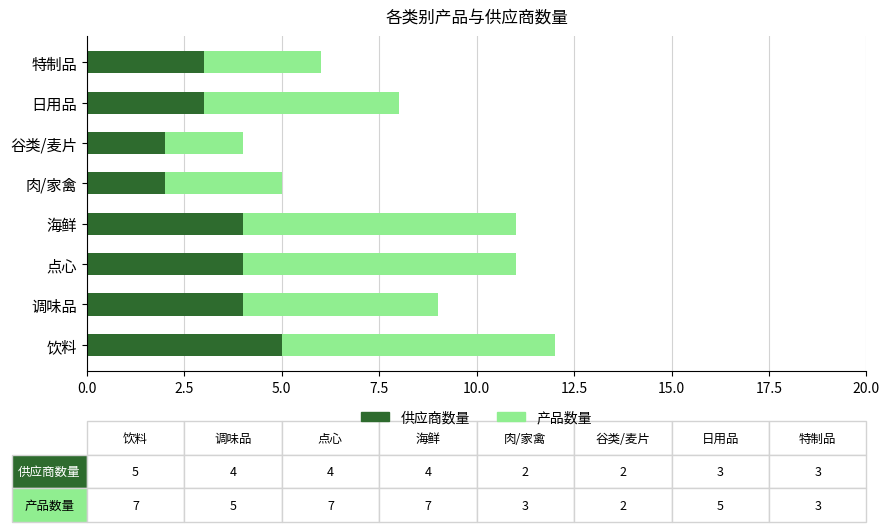

The value of 供应商数量 at 特制品 is 3. True or false?

True